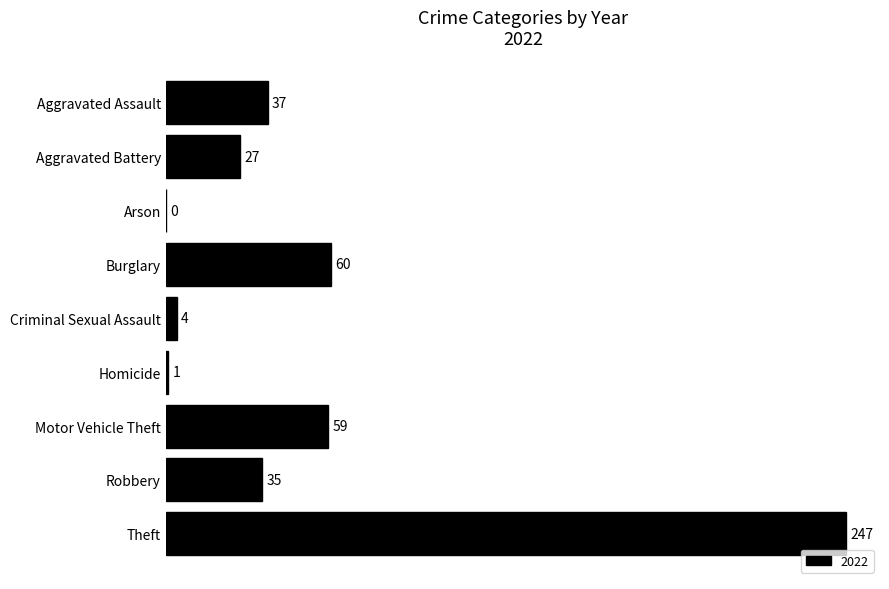

Which label corresponds to the largest value in the chart?

Theft